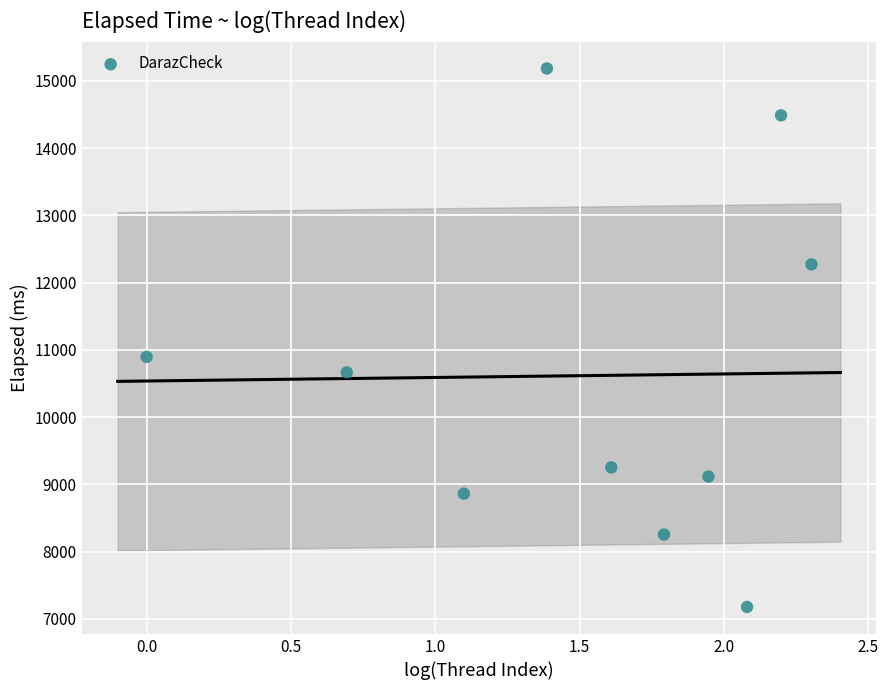

What Y value in the scatter plot is closest to 11180?

10895